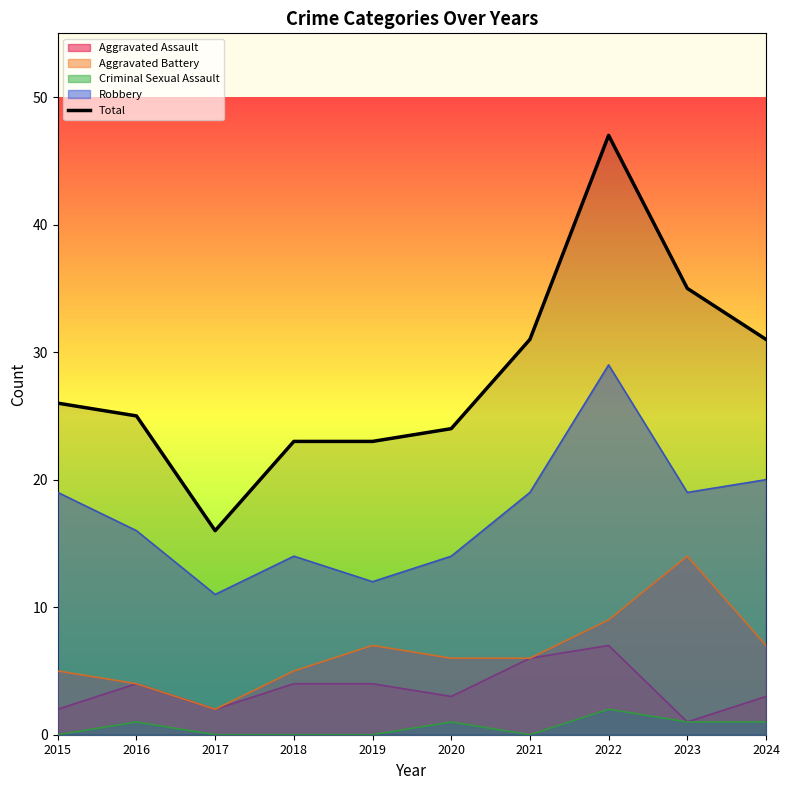

What is the sum of all values?

281